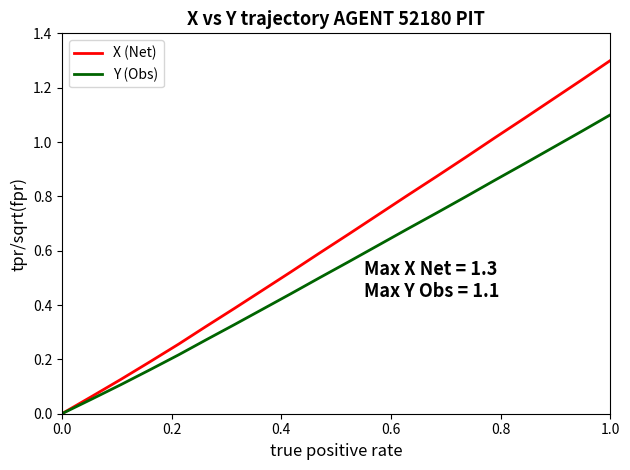

True or false: Y (Obs) has more than 0 interior local peaks.

False